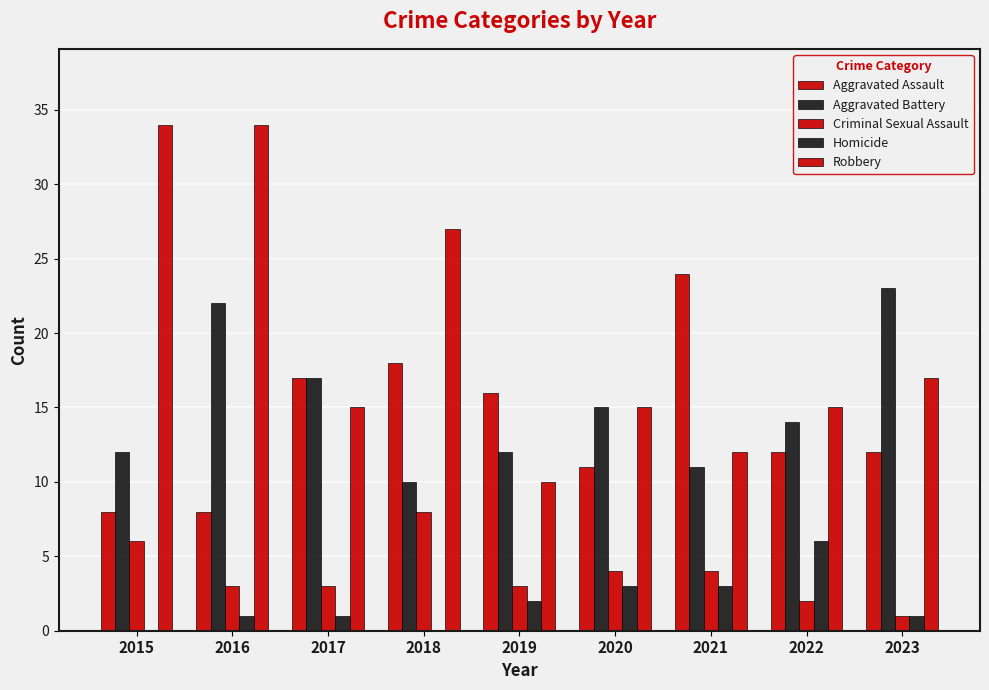

How many series are shown in this chart?

5